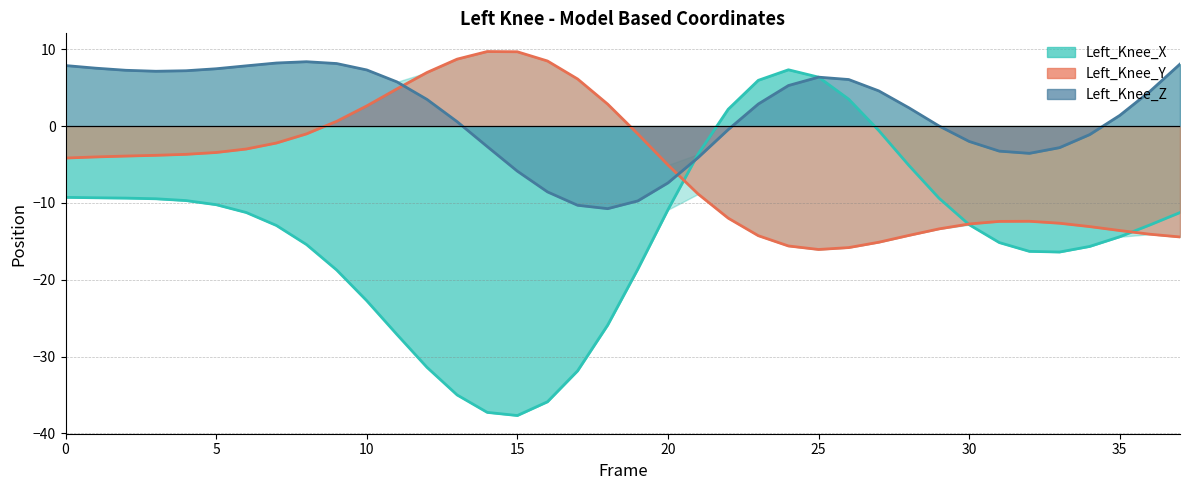

Which series changed the most between 32 and 37?

Left_Knee_Z